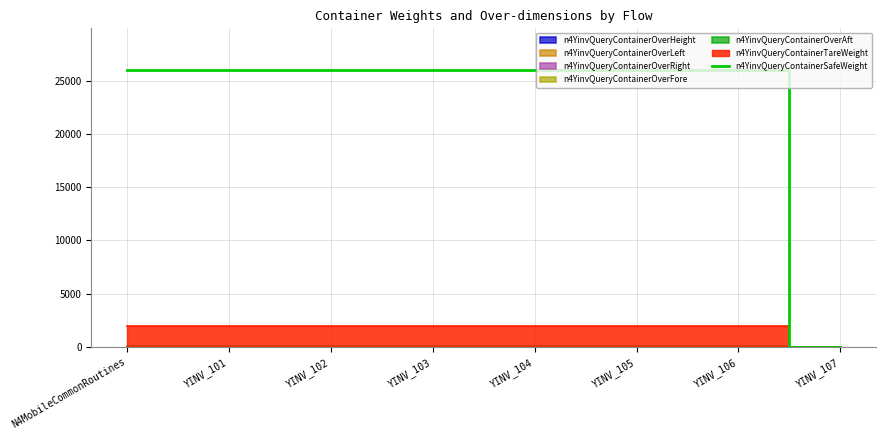

What is the ratio of the value at YINV_105 to the value at N4MobileCommonRoutines?

1.0